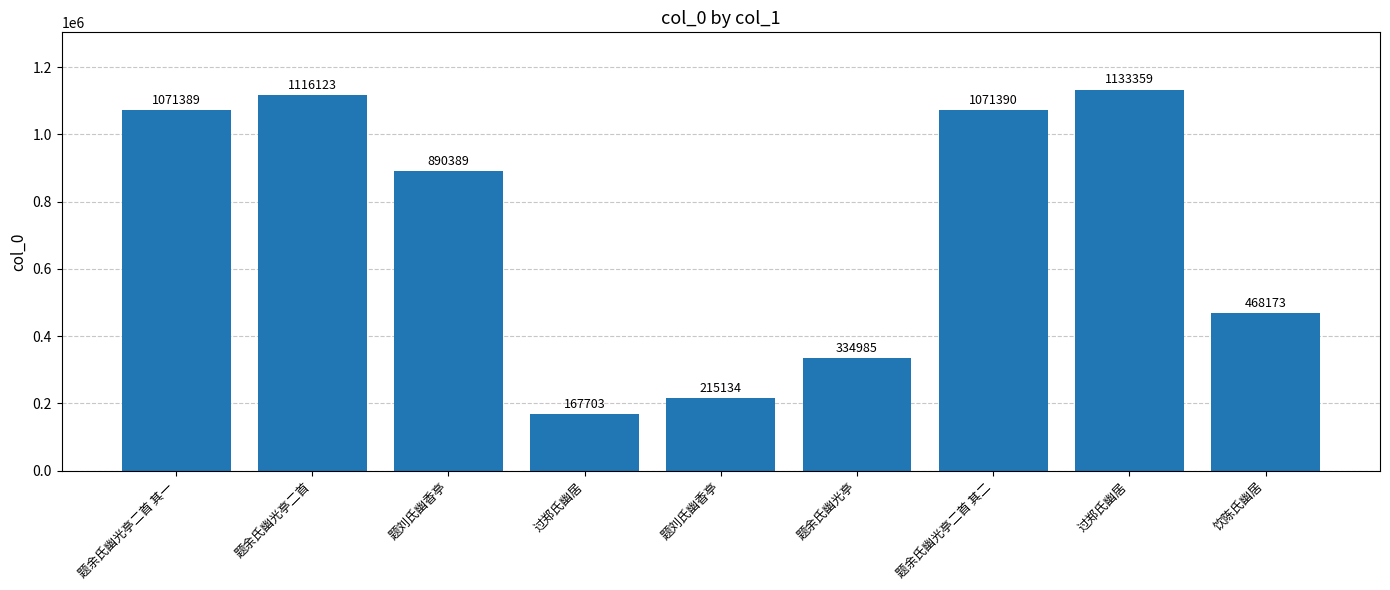

Which category has the highest value across all series?

过郑氏幽居